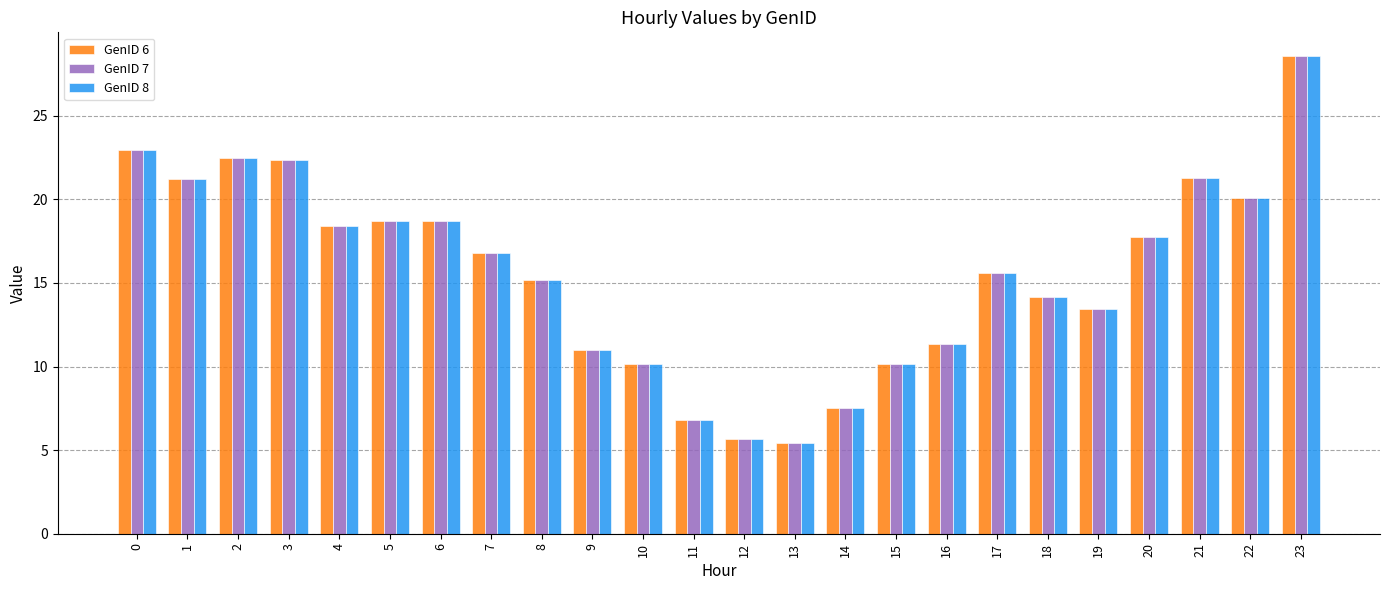

How many bars are there in total?

72